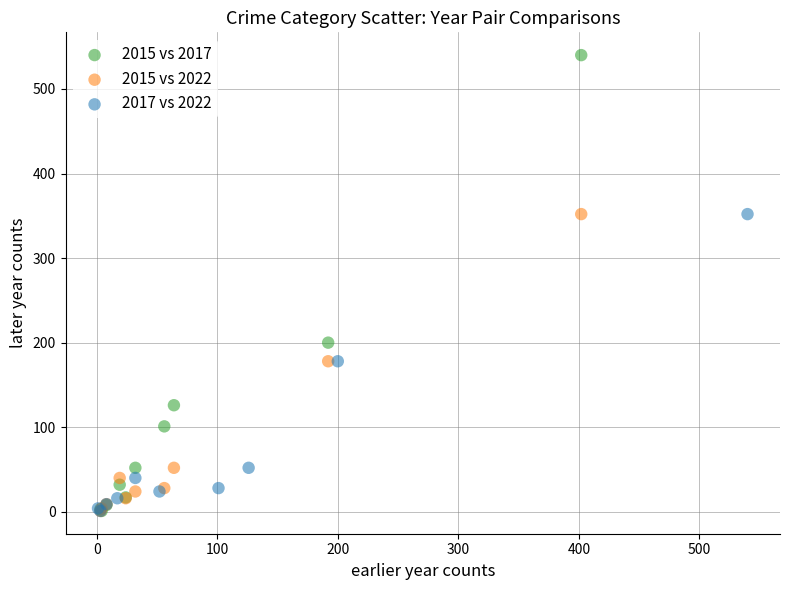

Which series has the widest spread of Y values?

2015 vs 2017